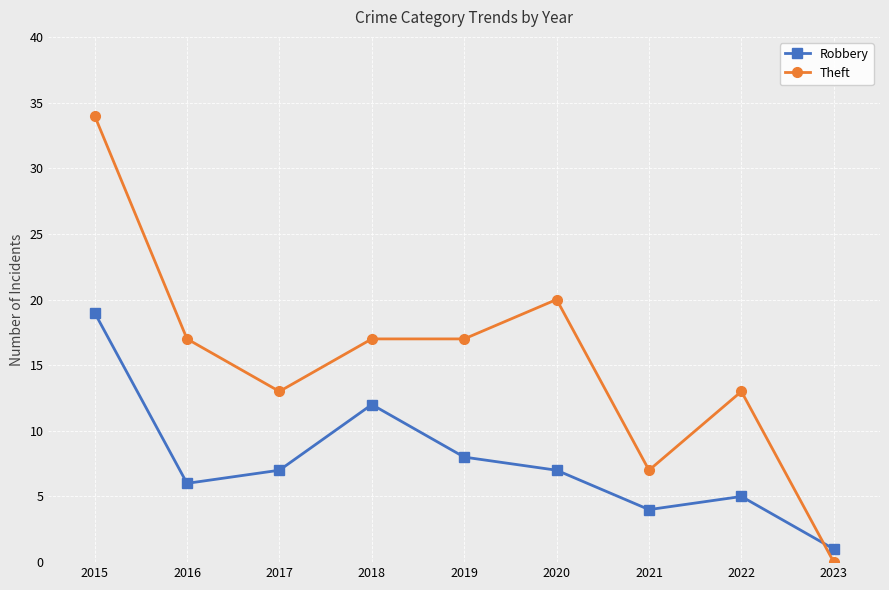

What is the difference between the maximum and second lowest values in the Theft series?

27